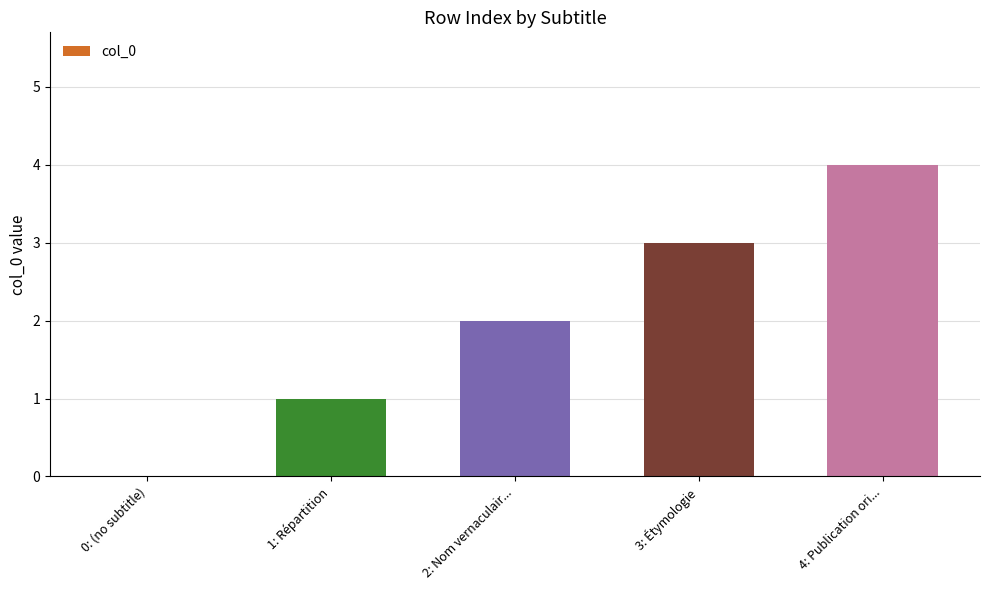

Between 0: (no subtitle) and 2: Nom vernaculair..., which is larger?

2: Nom vernaculair...